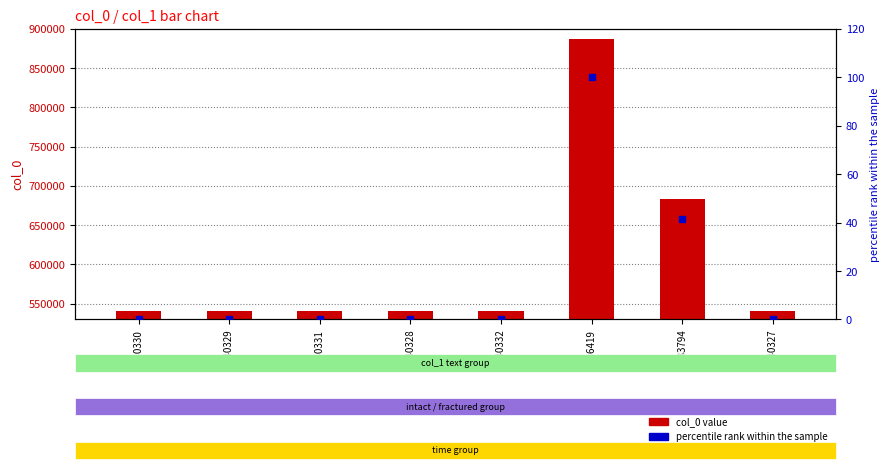

Is the value of col_0 at 540330 greater than the value of rank % at 540331?

Yes